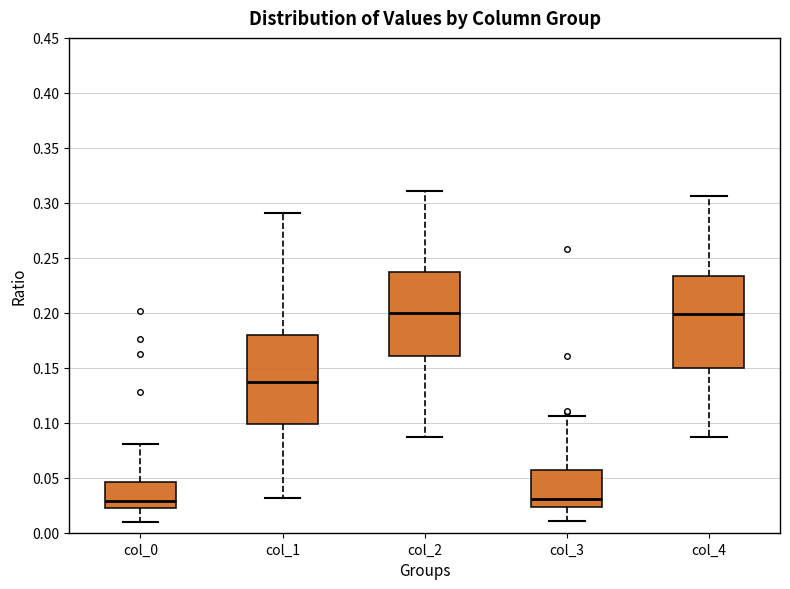

Reading left to right, read every box against the y-axis: the position of its median line, the range the box covers, and the ends of its whiskers. The values are not printed on the chart, so give them approximately, as read against the axis.

col_0: median 0.030, box 0.020 to 0.045, whiskers 0.010 to 0.080
col_1: median 0.135, box 0.100 to 0.180, whiskers 0.030 to 0.290
col_2: median 0.200, box 0.160 to 0.235, whiskers 0.085 to 0.310
col_3: median 0.030, box 0.025 to 0.055, whiskers 0.010 to 0.105
col_4: median 0.200, box 0.150 to 0.235, whiskers 0.085 to 0.305